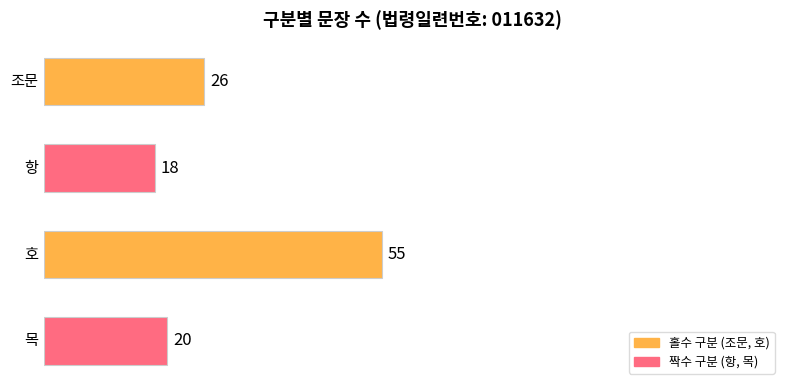

What is the smallest value displayed?

18